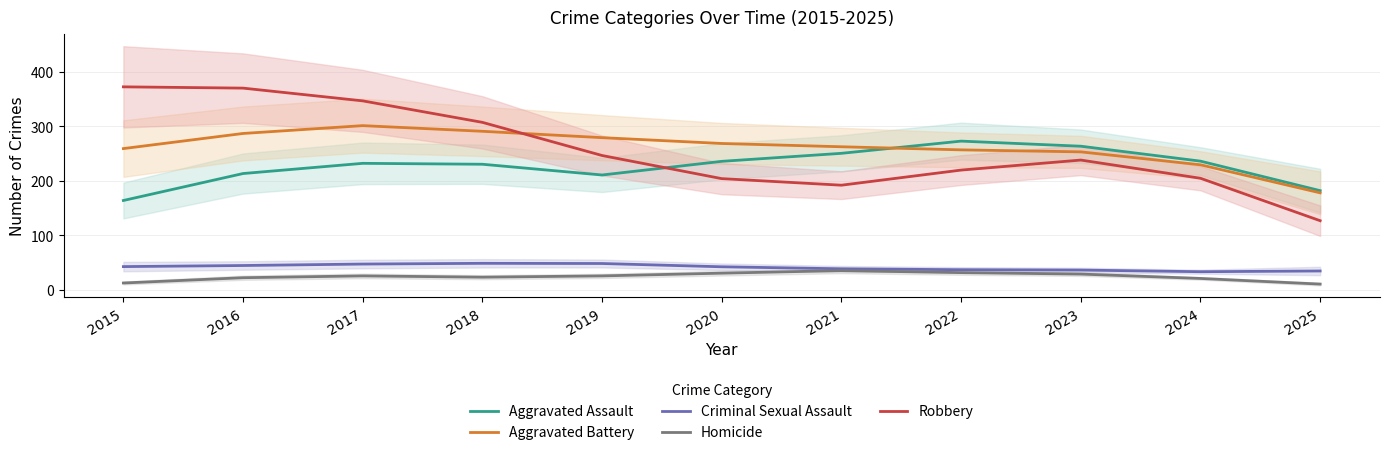

What is the greatest value displayed?

372.0